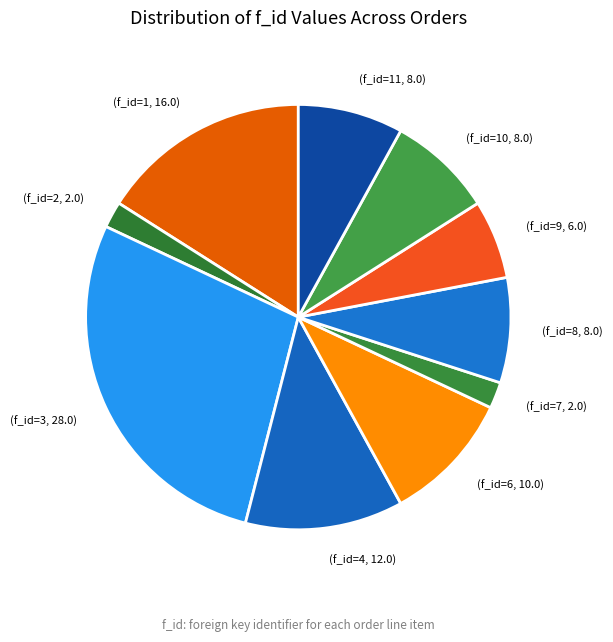

How many segments does this pie chart have?

10